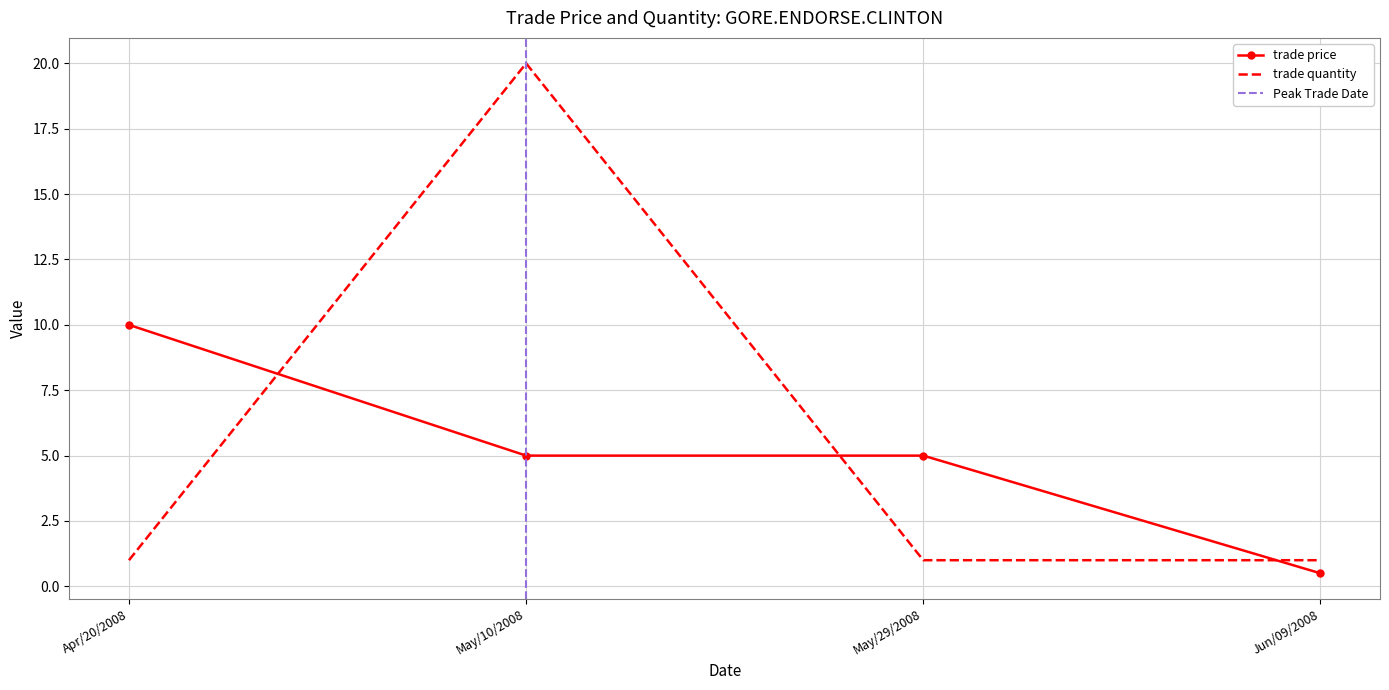

True or false: trade quantity and trade price cross at least once.

True